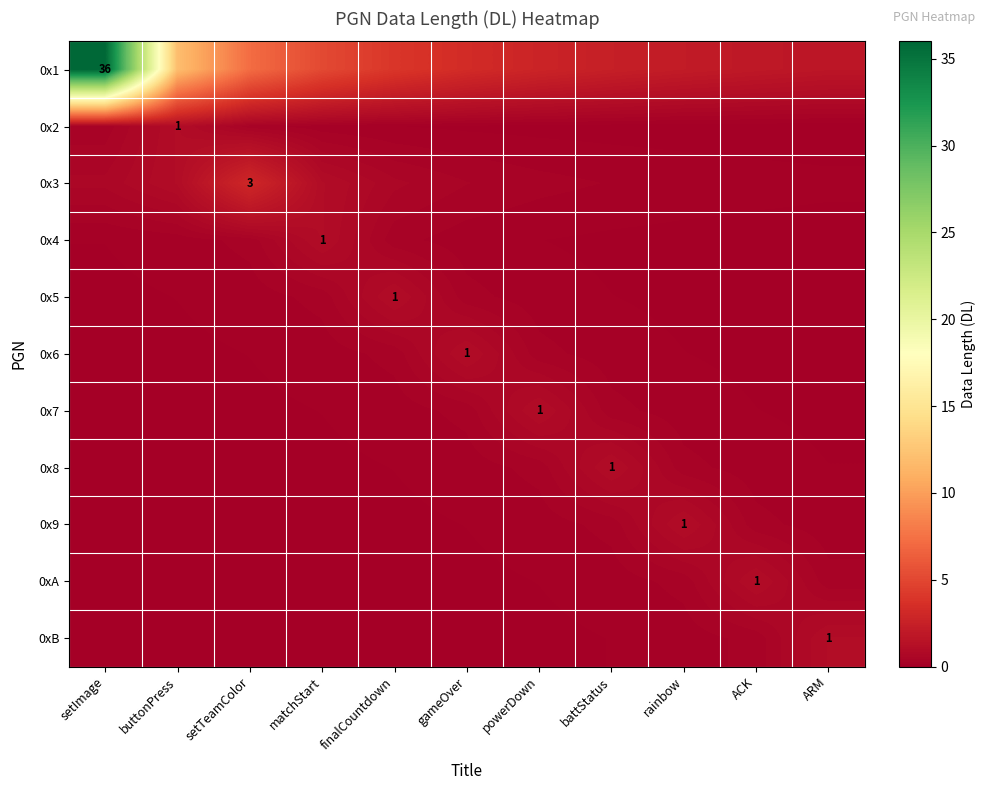

At which category is the sum across all series the highest?

setImage